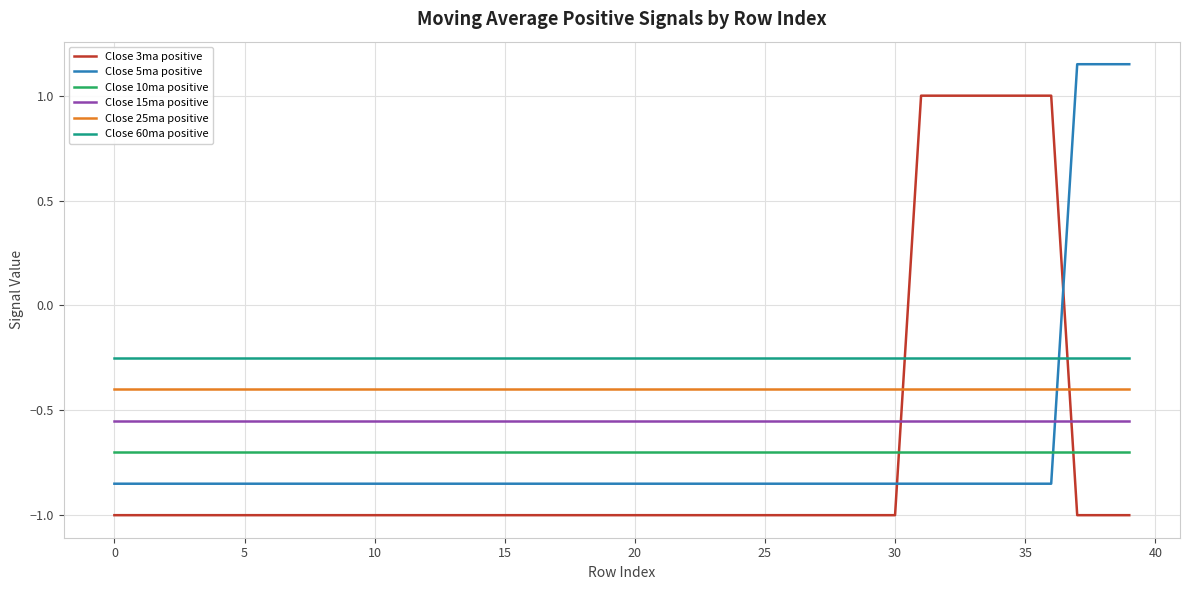

Which series has the largest total across all categories?

Close 60ma positive